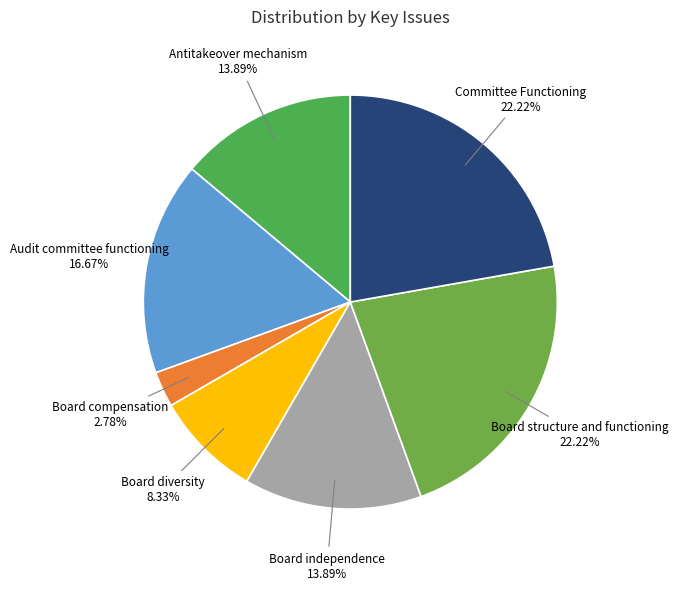

What is the ratio of the value at Committee Functioning to the value at Audit committee functioning?

1.3